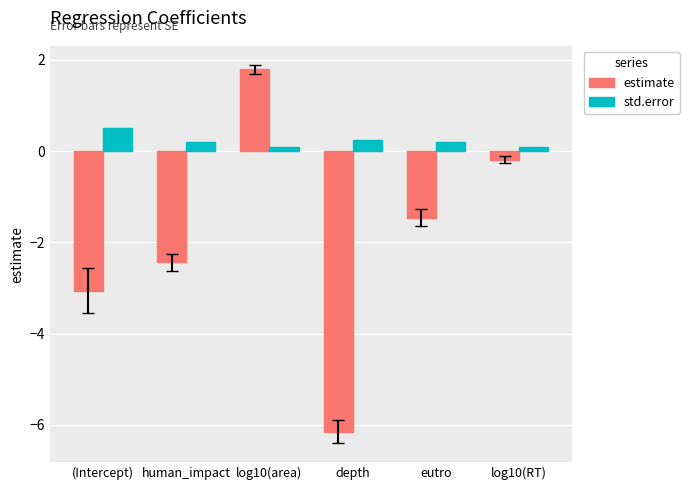

What is the difference between the maximum and minimum values in the std.error series?

0.4